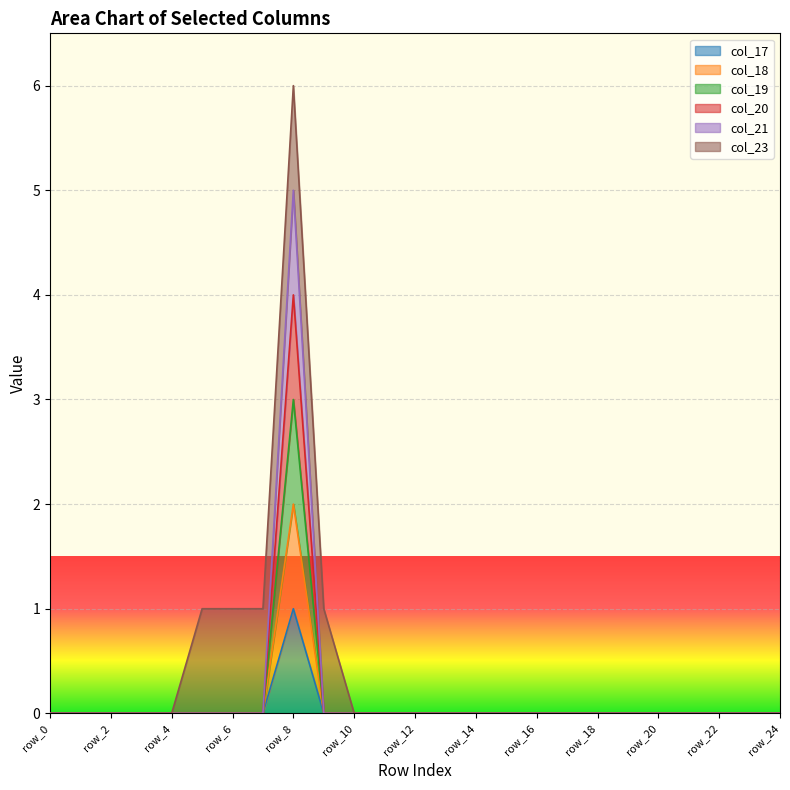

At which label does col_18 reach its peak?

row_8